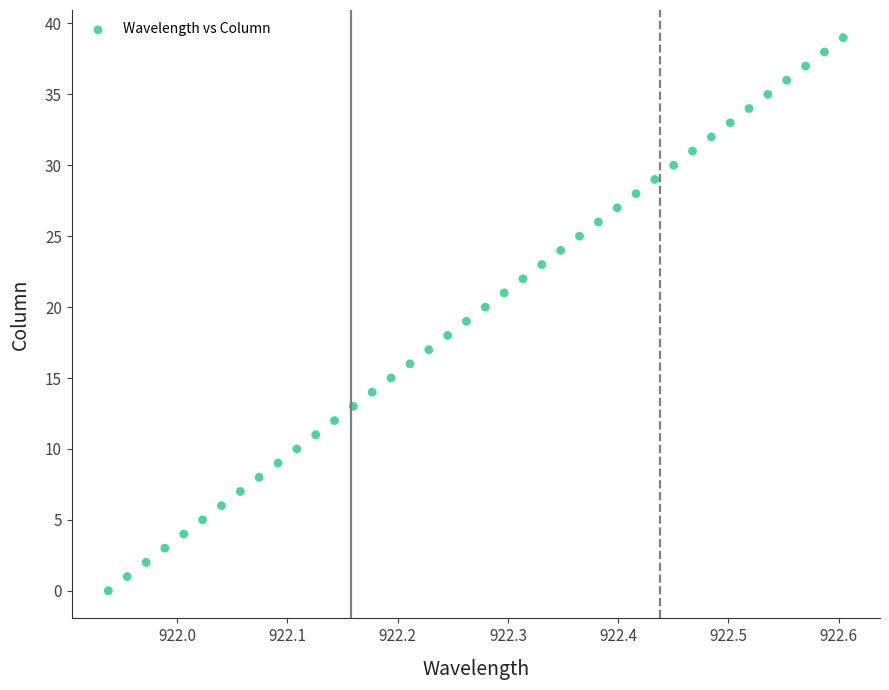

What is the range of Y values (max minus min)?

39